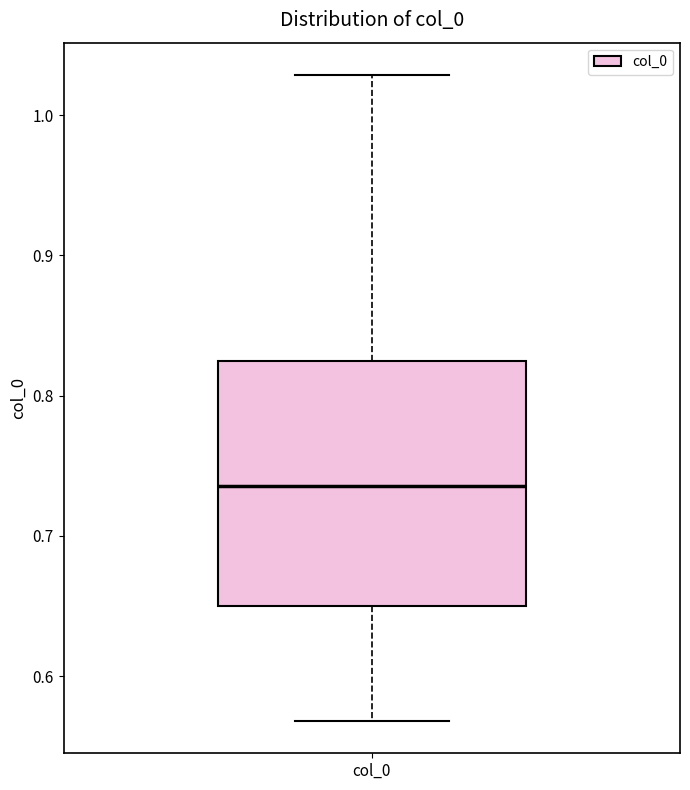

Read this box plot against the y-axis: the position of the median line, the range covered by the box, and the ends of both whiskers. The values are not printed on the chart, so give them approximately, as read against the axis.

median 0.74, box 0.65 to 0.83, whiskers 0.57 to 1.03